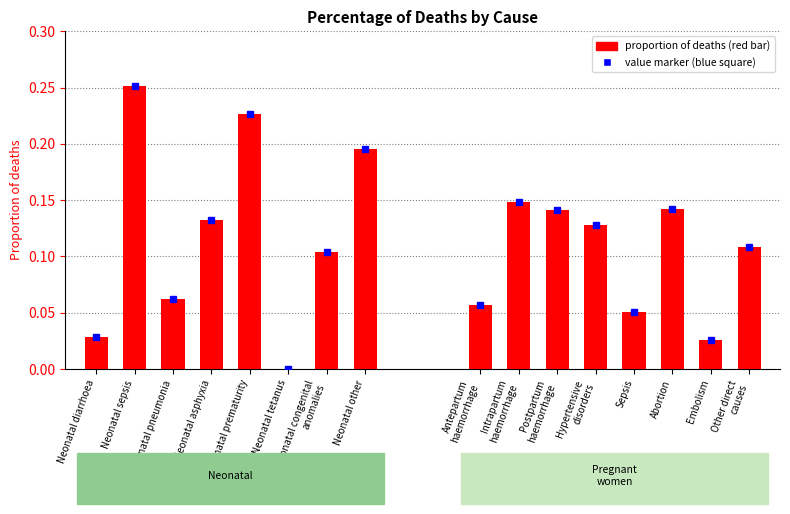

What is the change in value from Neonatal pneumonia to Neonatal other?

+0.1